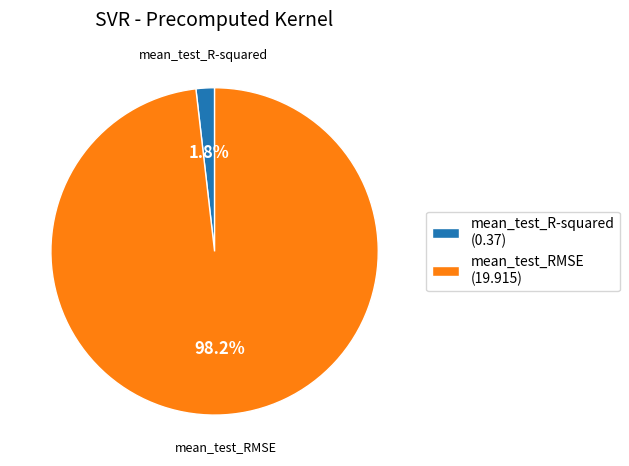

Count the number of slices in the pie.

2